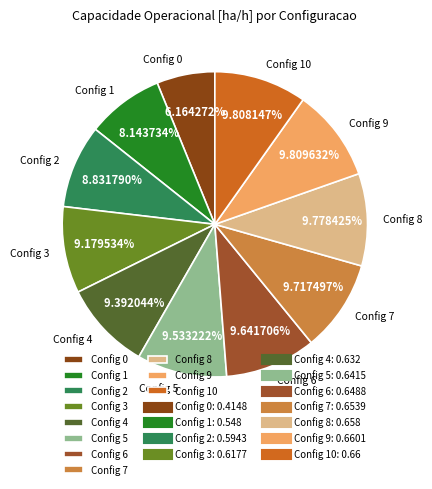

To the nearest percent, what is the average slice percentage?

9%